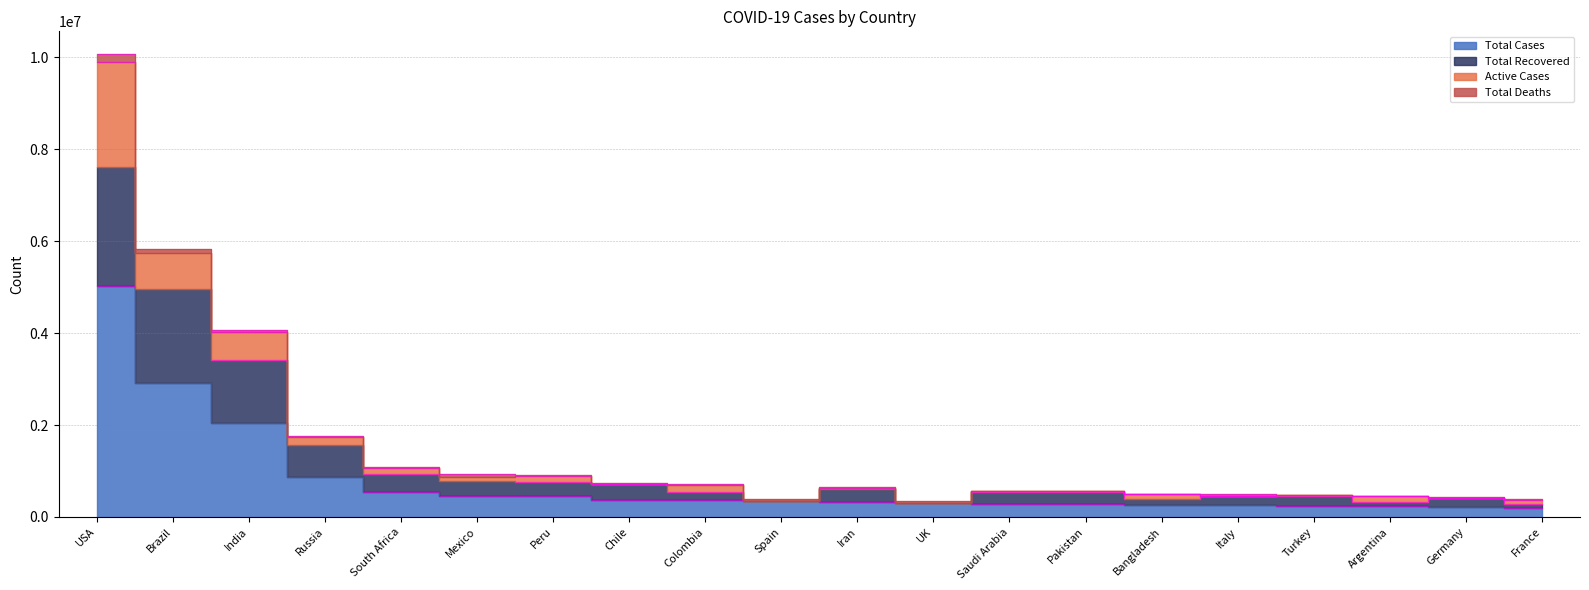

What is the difference between the maximum and minimum values in the Total Cases series?

4837172